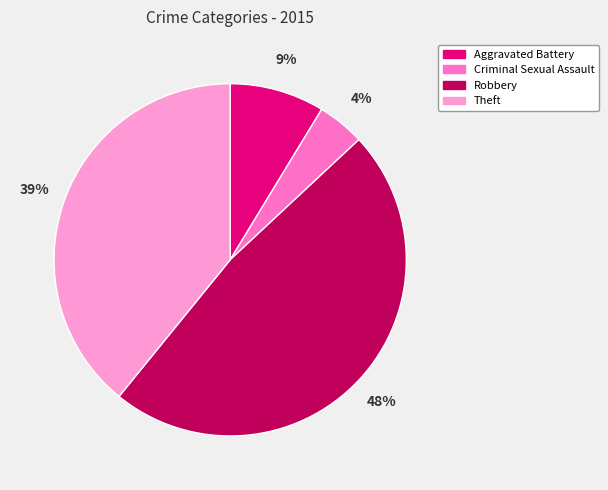

Is the sum of Criminal Sexual Assault and Robbery greater than half?

Yes